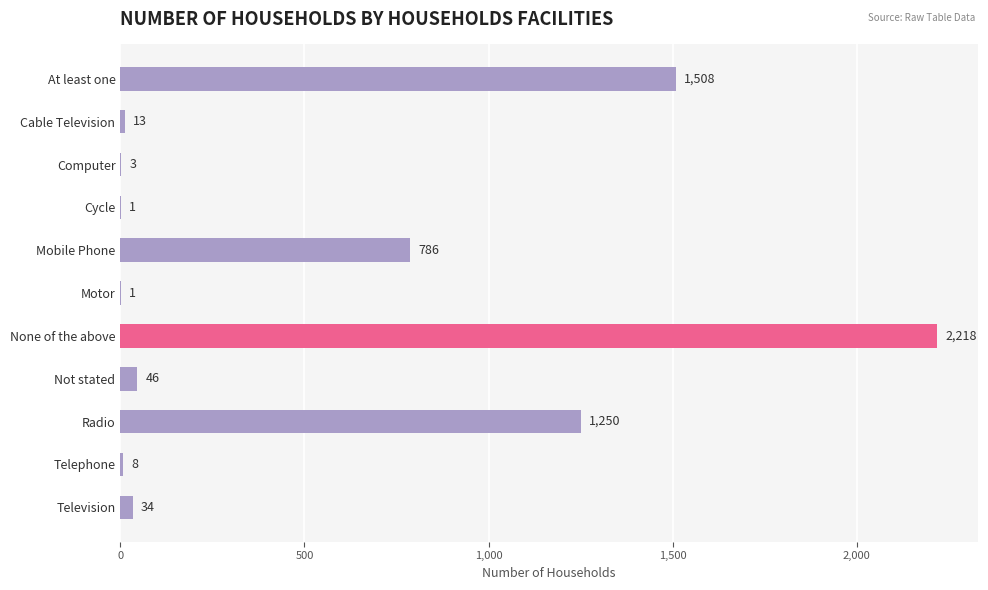

How many data points does each series have?

11